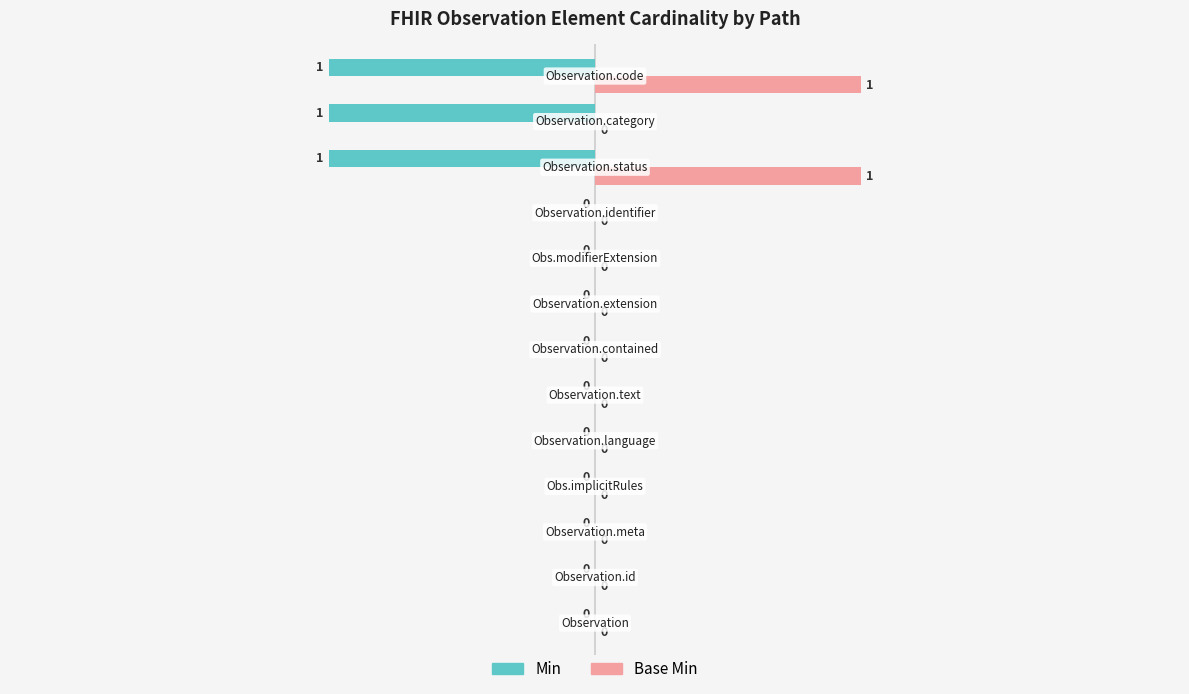

What is the sum of all Min values?

-3